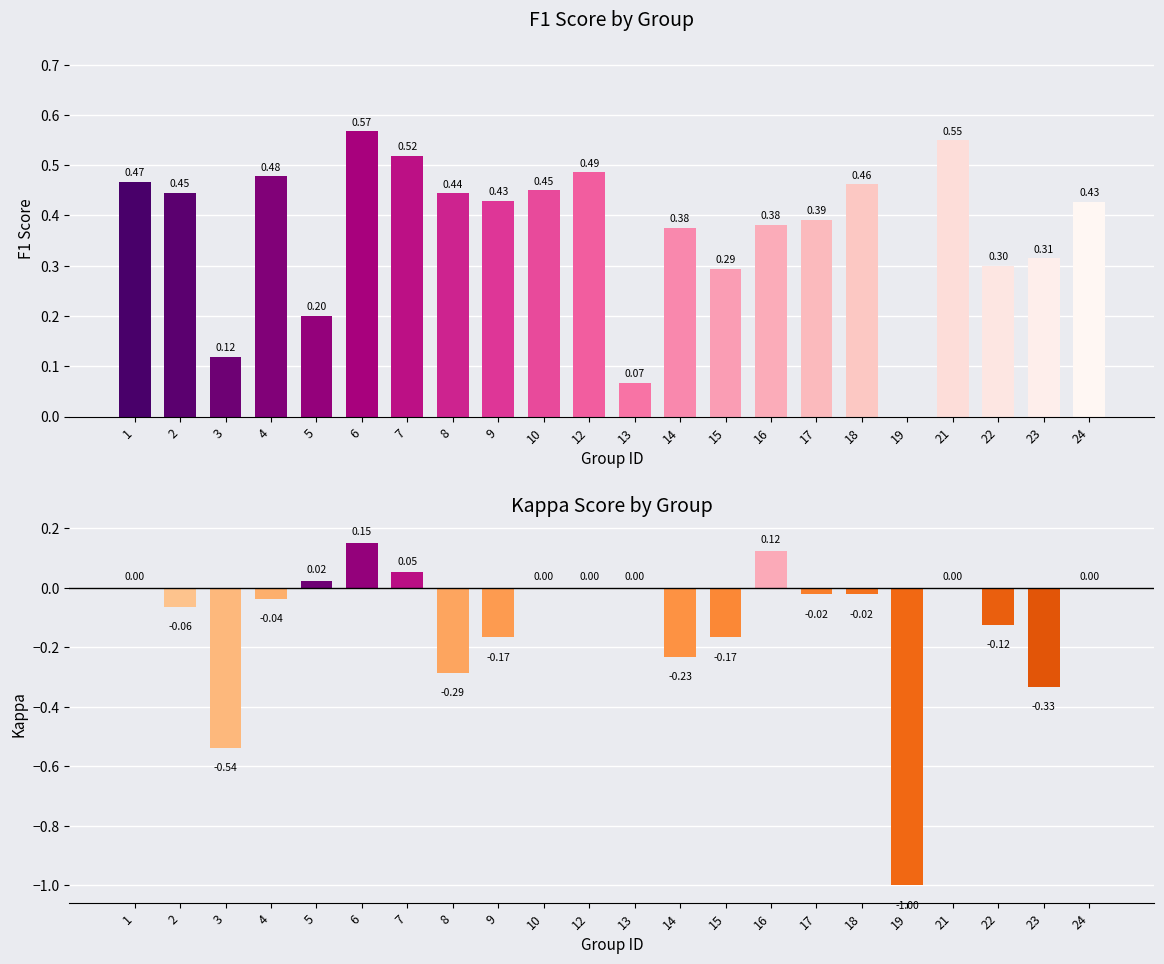

Where does the kappa series first go above 0?

5